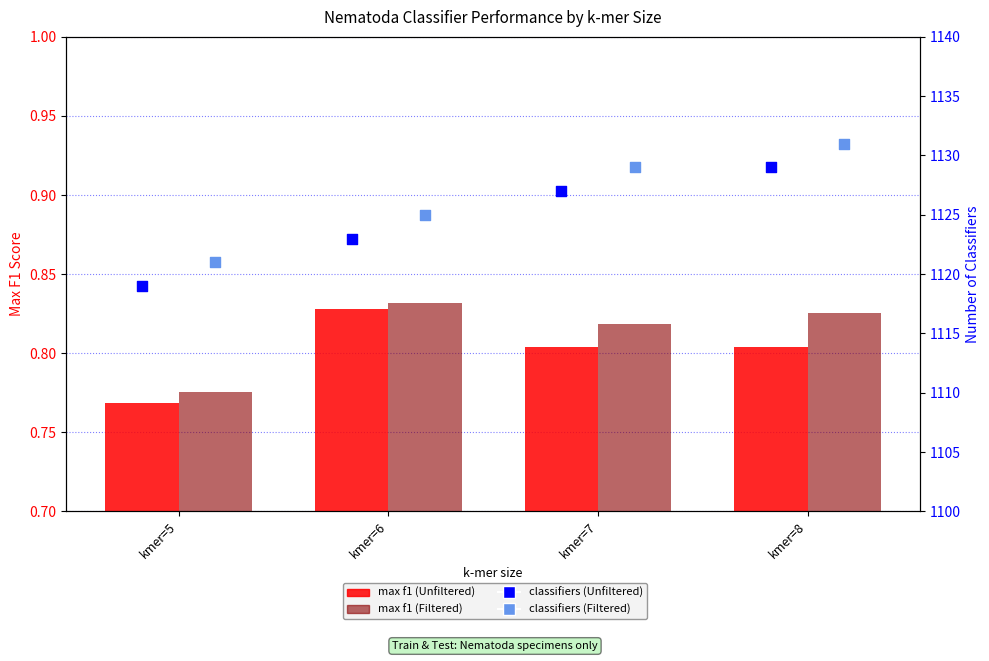

Which series contains the lowest Y value?

max f1 (Unfiltered)